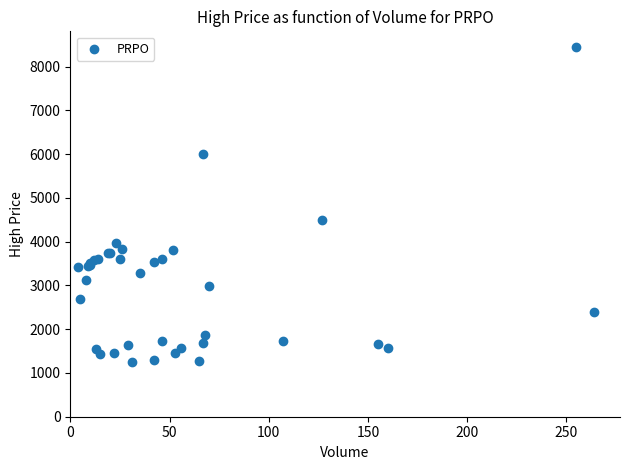

What Y value in the scatter plot is closest to 4851?

4500.0